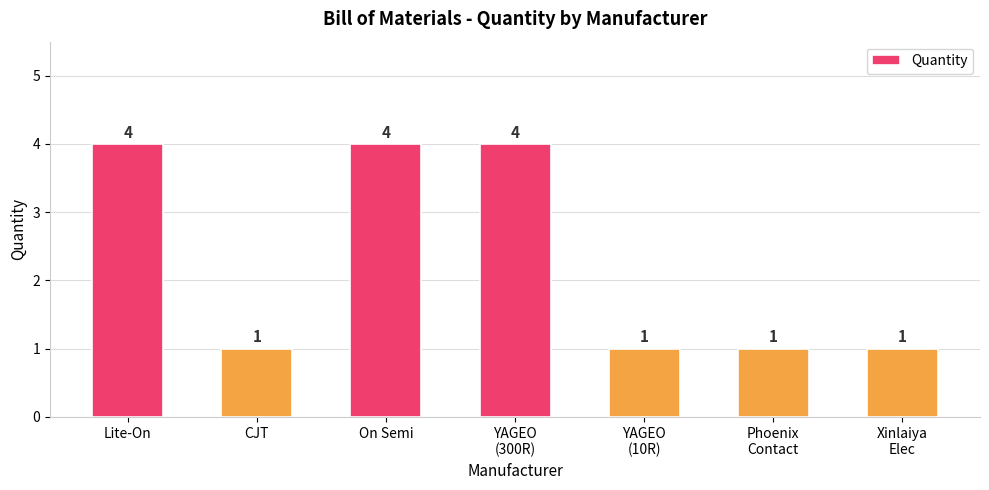

What is the sum of the values at Lite-On and On Semi?

8